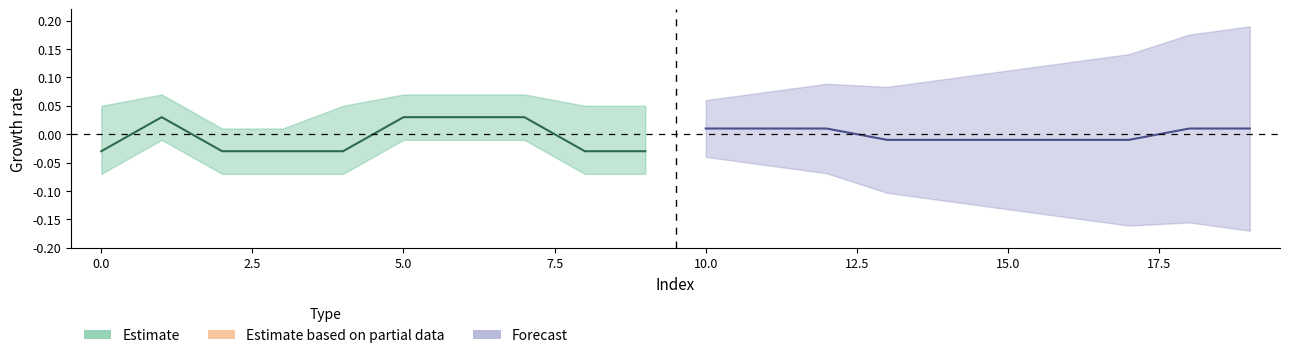

How many data points does each series have?

20